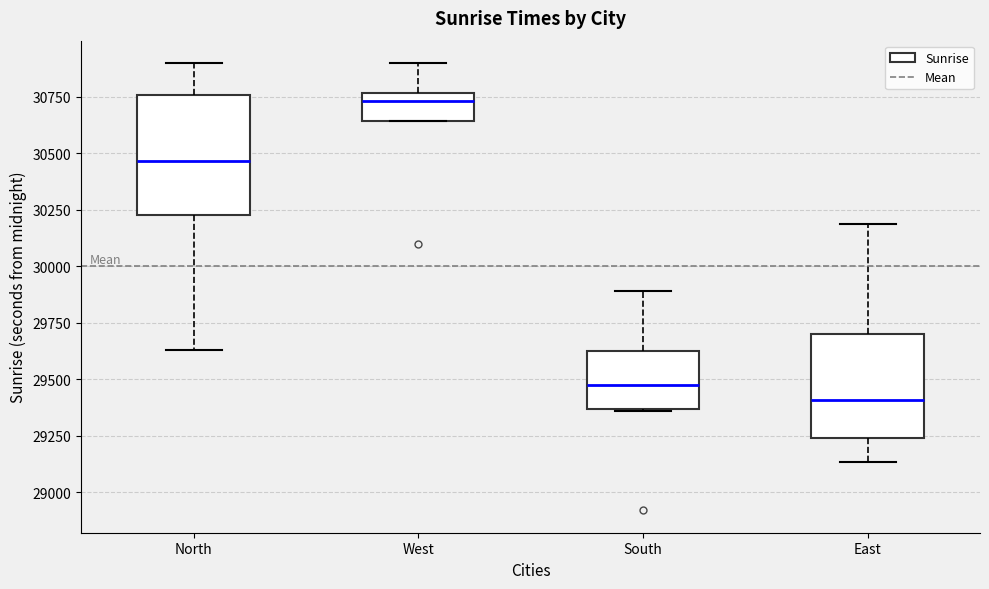

Which box is the tallest, from its lower edge to its upper edge?

North